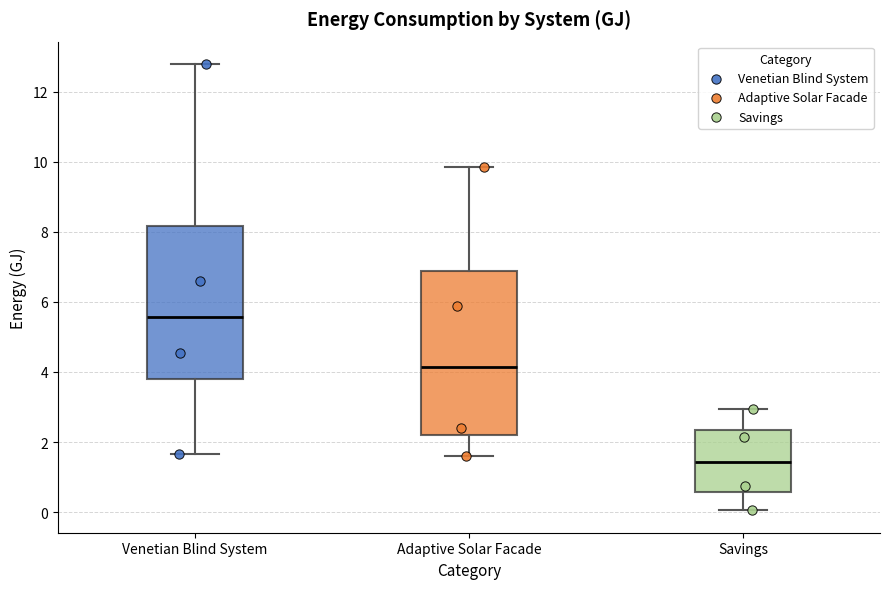

Which box has the lowest median line?

Savings